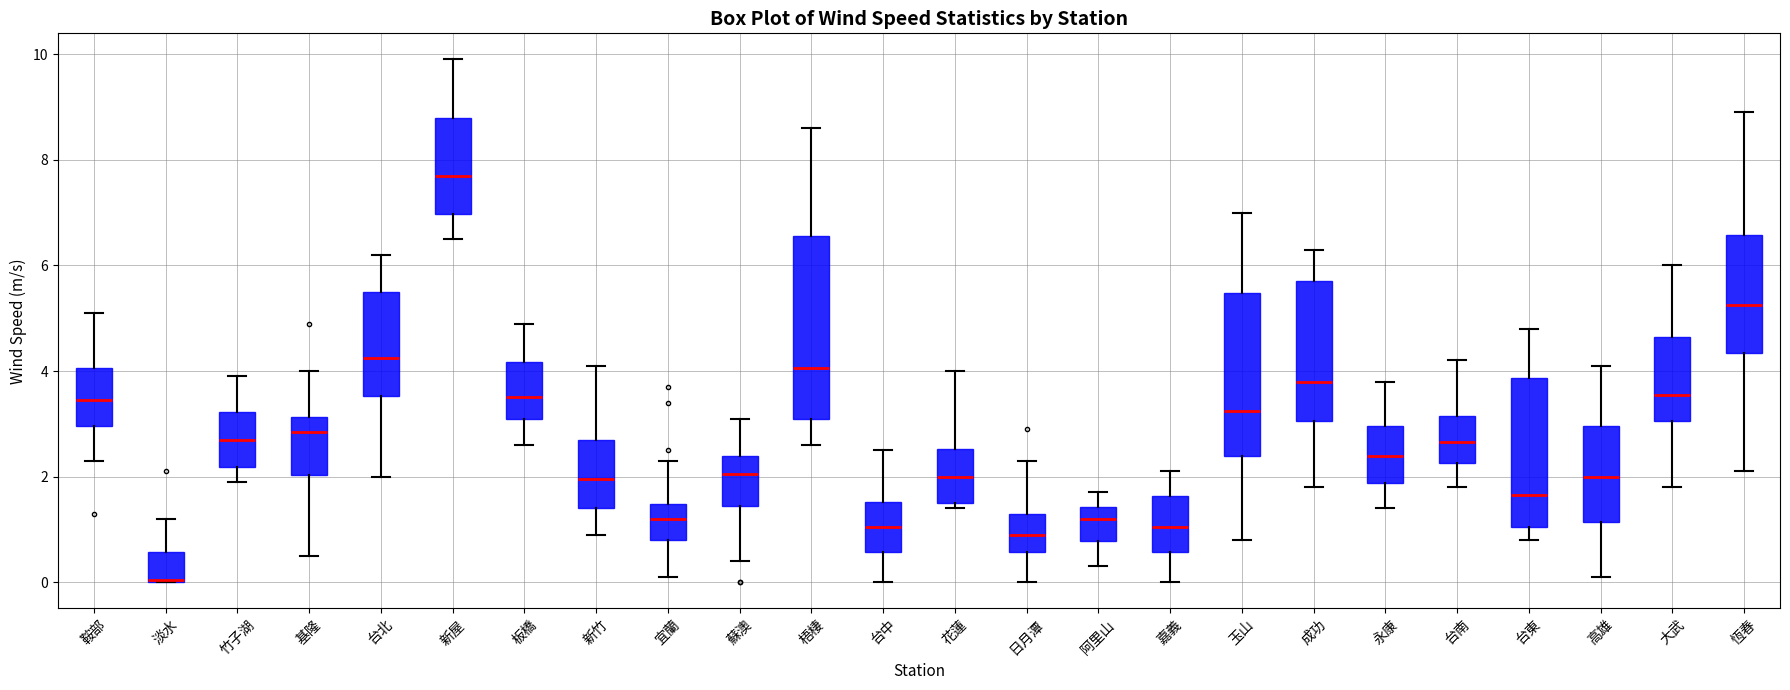

Which box has the lowest median line?

淡水